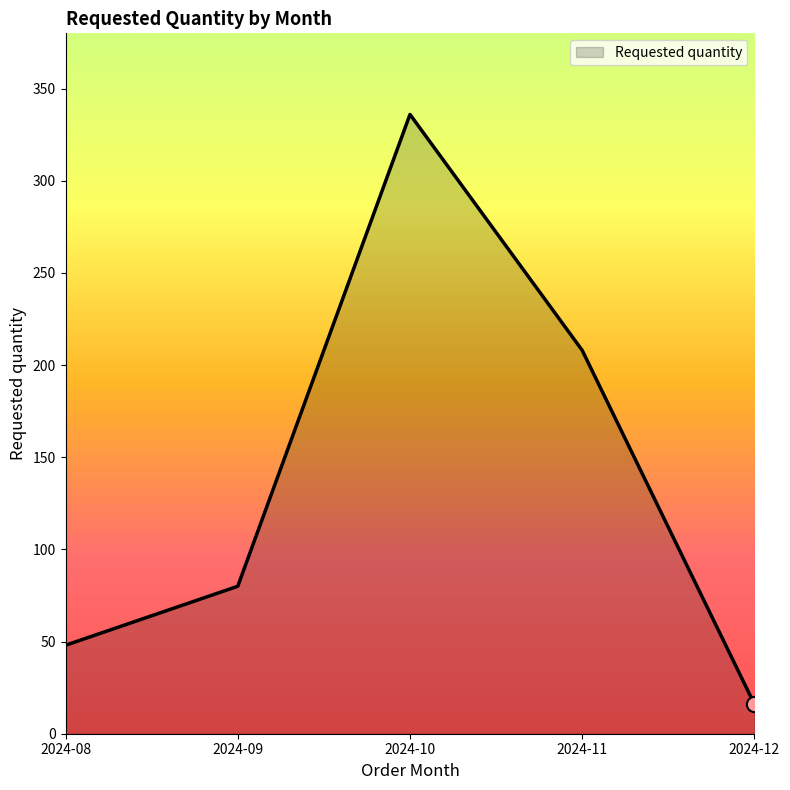

What is the change in value from 2024-08 to 2024-10?

+288